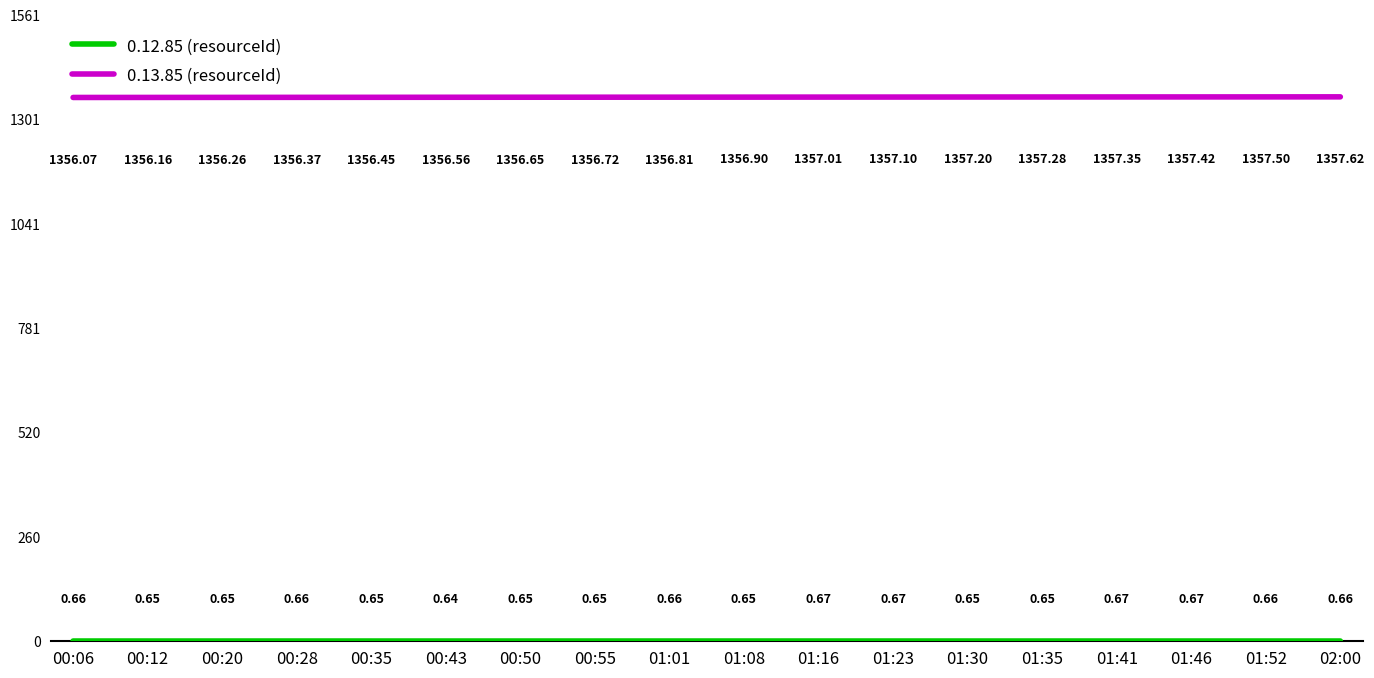

How many distinct data groups are displayed?

2